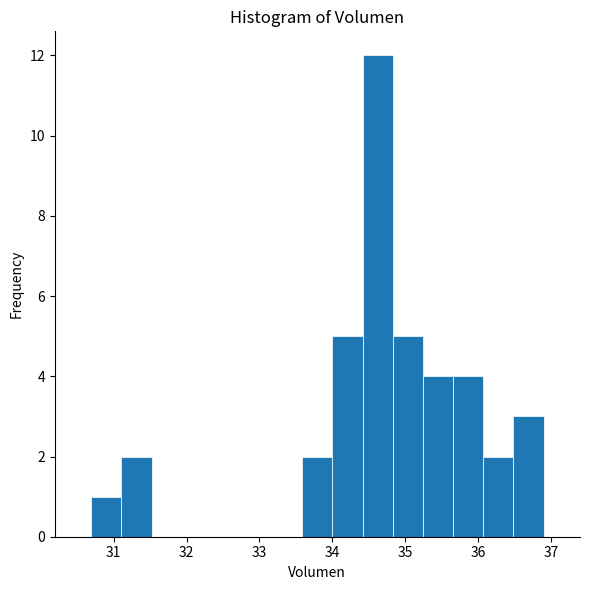

Reading left to right, transcribe this chart: for each bar, give the range it covers on the x-axis and its height. Neither the bar edges nor the heights are printed on the chart, so give them approximately, as read against the axes.

30.7 to 31.1: 1
31.1 to 31.5: 2
31.5 to 31.9: 0
31.9 to 32.3: 0
32.3 to 32.8: 0
32.8 to 33.2: 0
33.2 to 33.6: 0
33.6 to 34.0: 2
34.0 to 34.4: 5
34.4 to 34.8: 12
34.8 to 35.2: 5
35.2 to 35.7: 4
35.7 to 36.1: 4
36.1 to 36.5: 2
36.5 to 36.9: 3